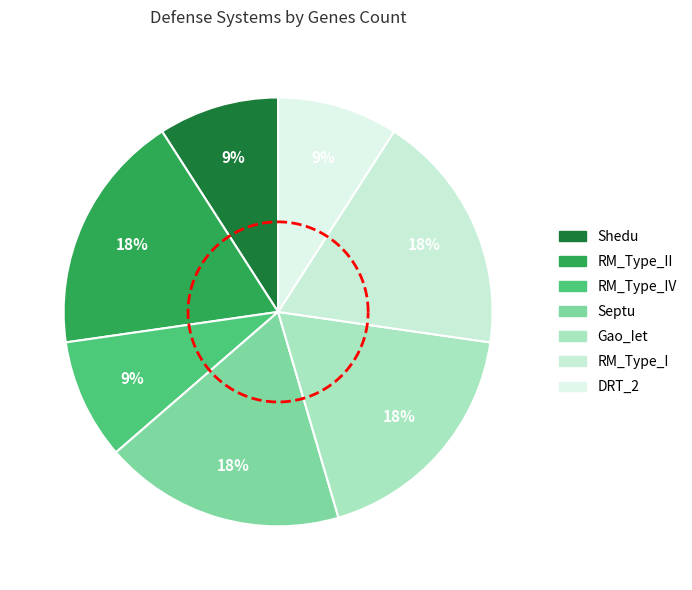

Combined, what portion of the pie is RM_Type_IV and RM_Type_II?

27.3%